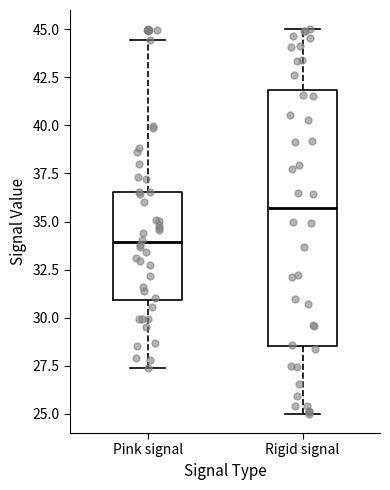

Which box is the tallest, from its lower edge to its upper edge?

Rigid signal